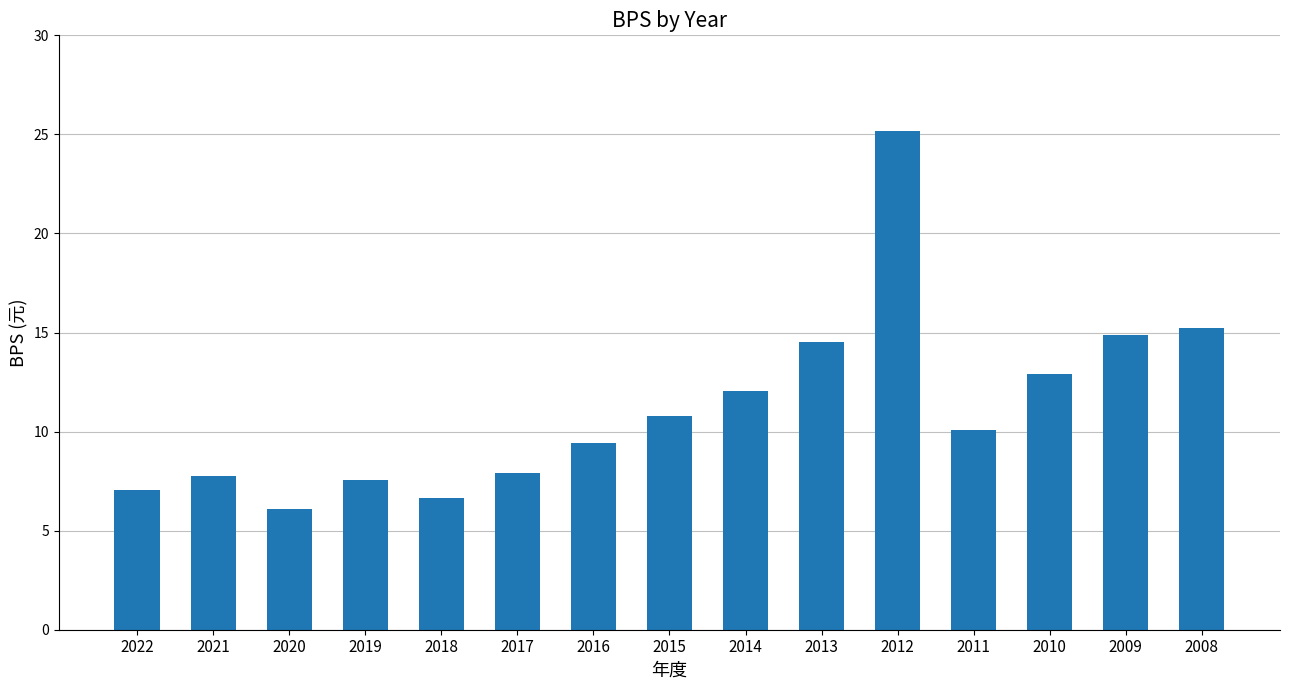

At which category does the chart reach its minimum across all series?

2020